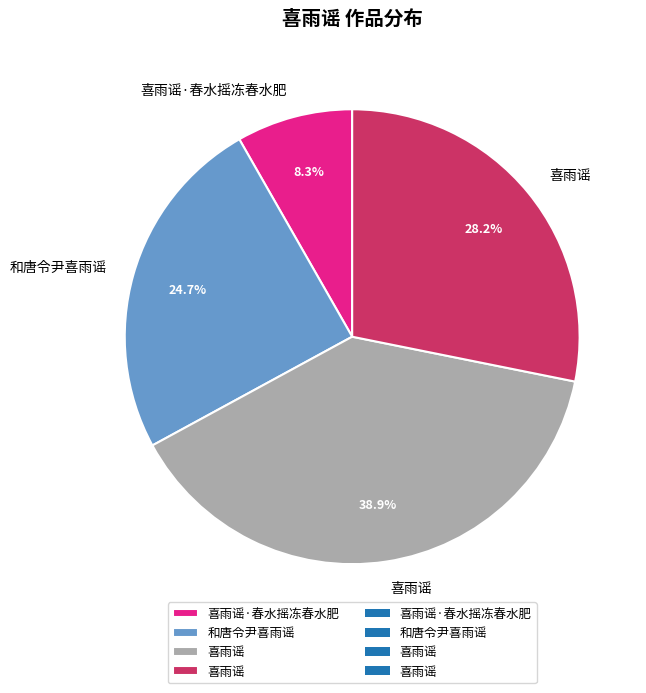

Is there a majority slice in this chart?

No